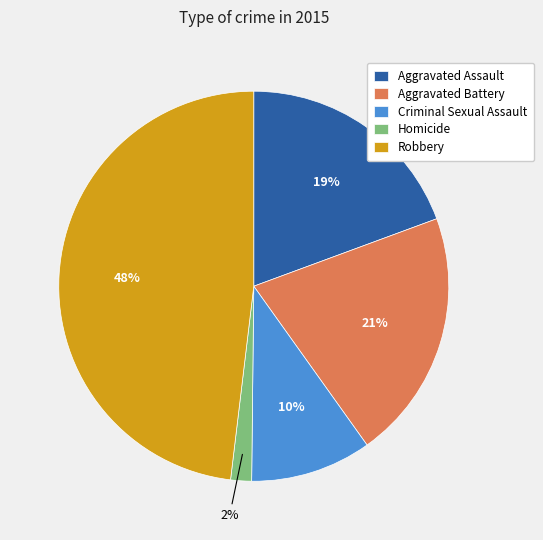

The Aggravated Assault slice represents 19% of the pie. True or false?

True